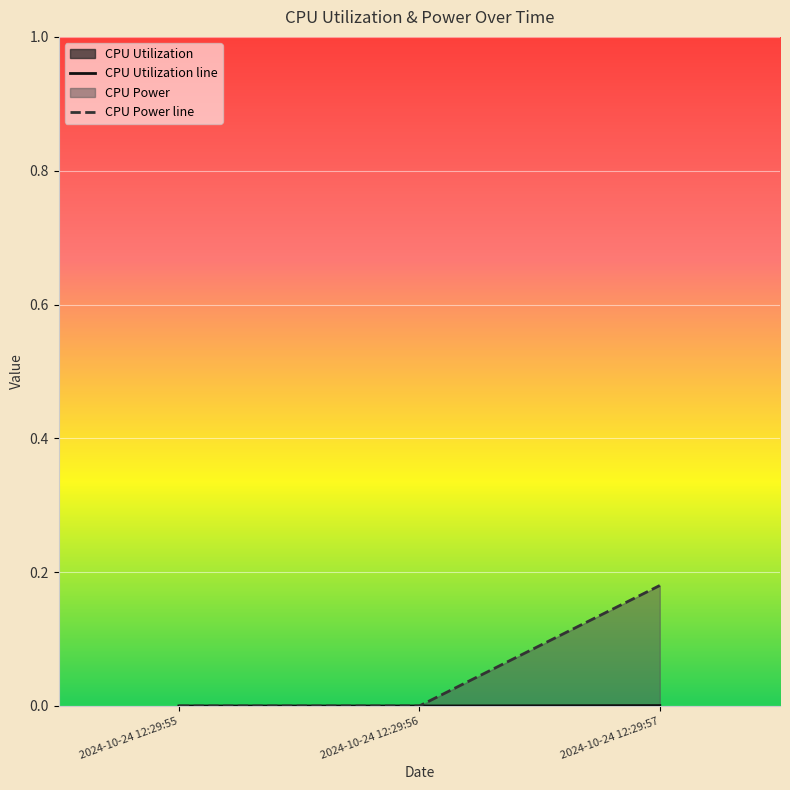

What is the total value across all series at 2024-10-24 12:29:57?

0.2